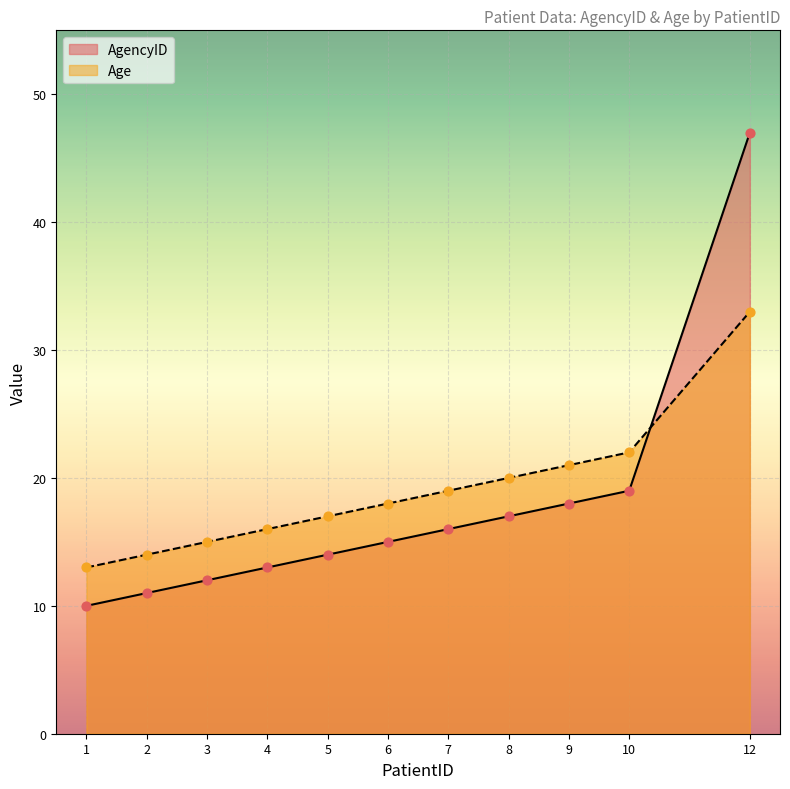

At how many categories does at least one series exceed 41?

1